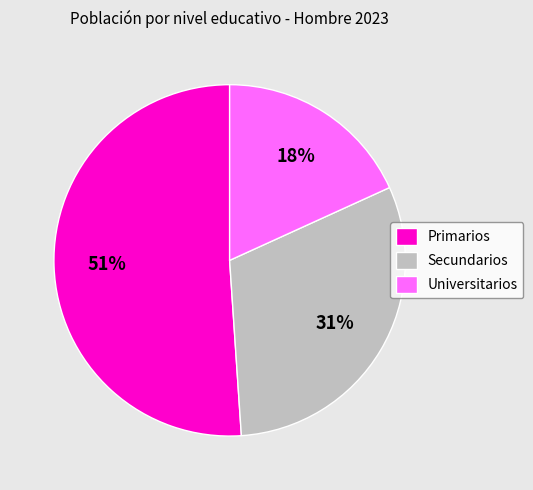

What is the smallest slice in the pie chart?

Universitarios